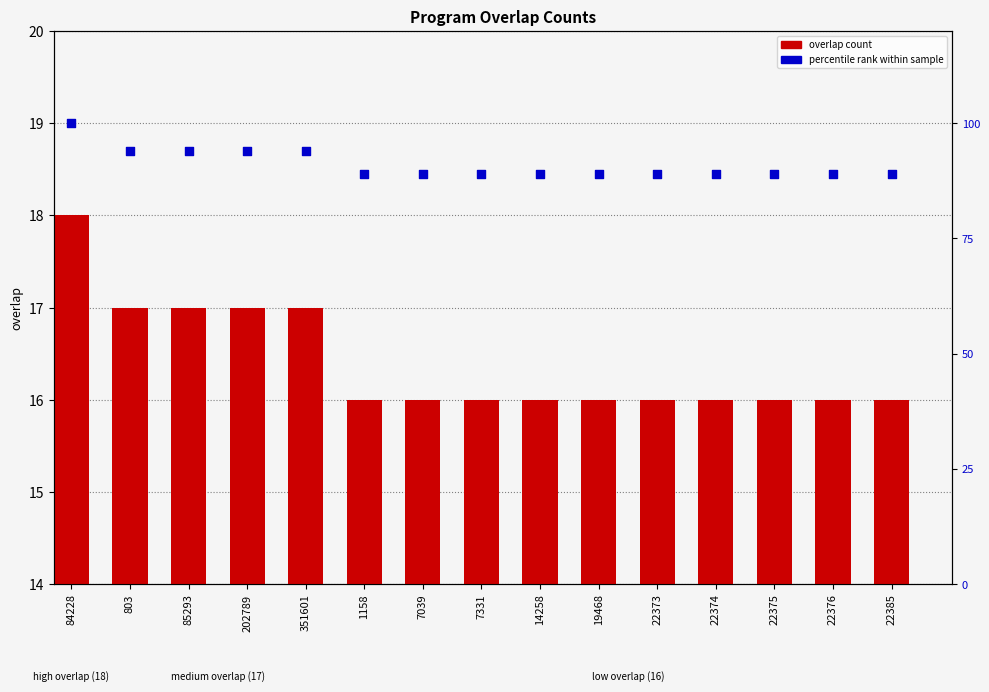

Which series has the widest spread of Y values?

percentile rank within sample